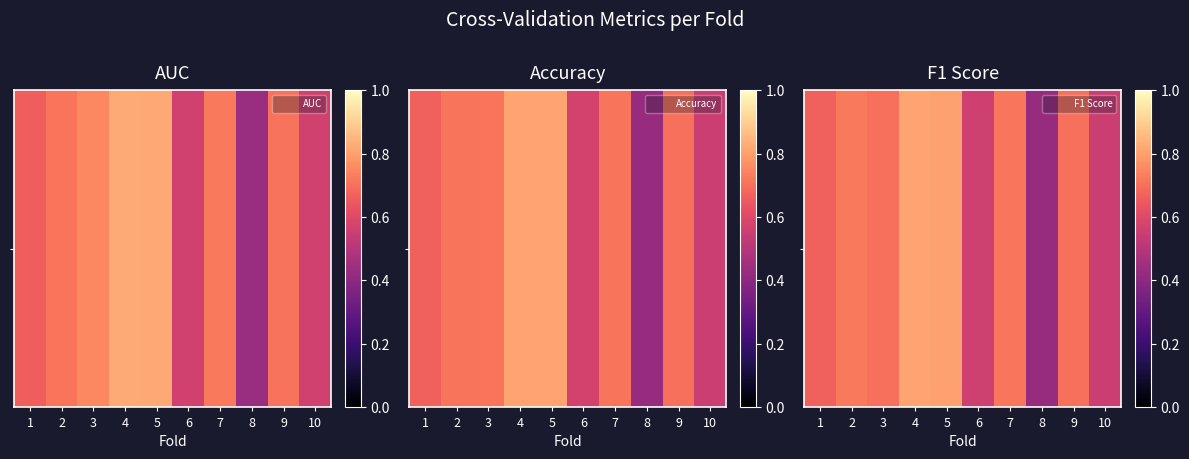

What is the change in value from 3 to 5?

+0.1